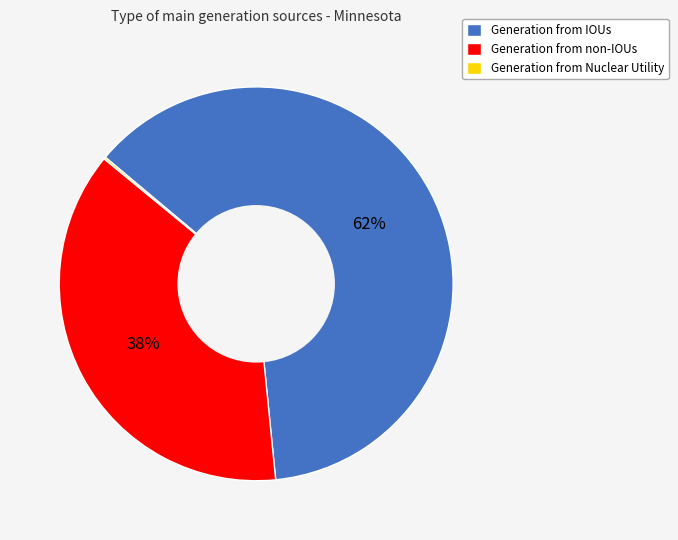

True or false: Generation from IOUs accounts for 68% of the total.

False